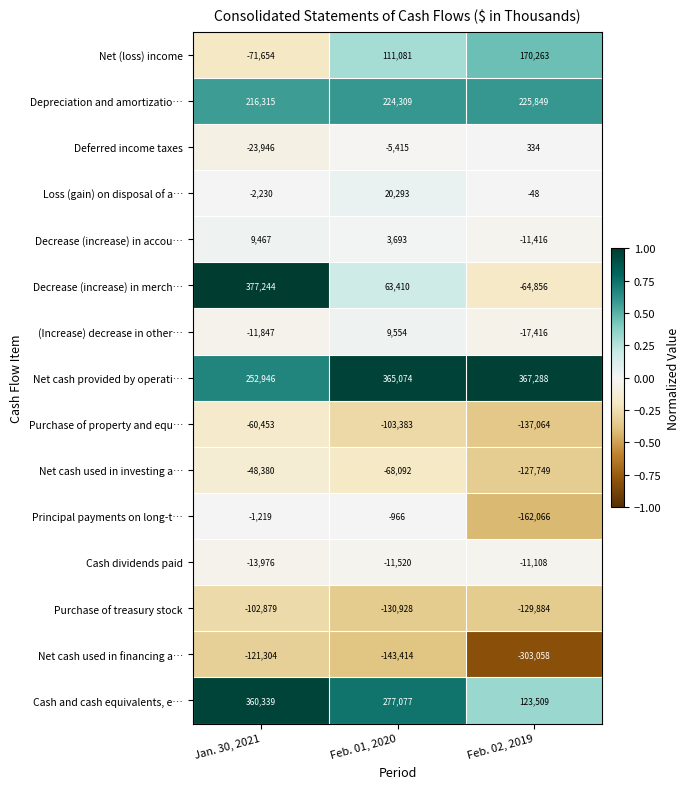

What is the spread (max minus min) of values at Feb. 01, 2020?

508488